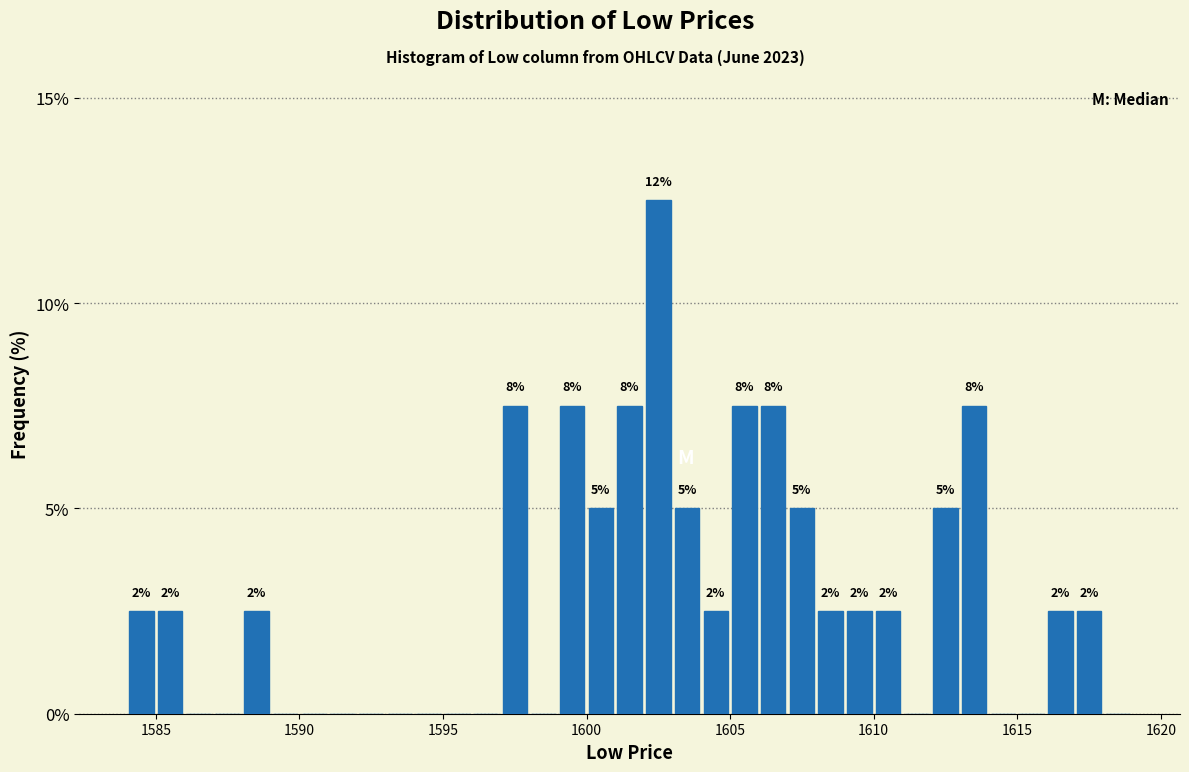

Around what value on the x-axis is the tallest bar? Give the approximate position of its centre, as read against the axis.

1602.5